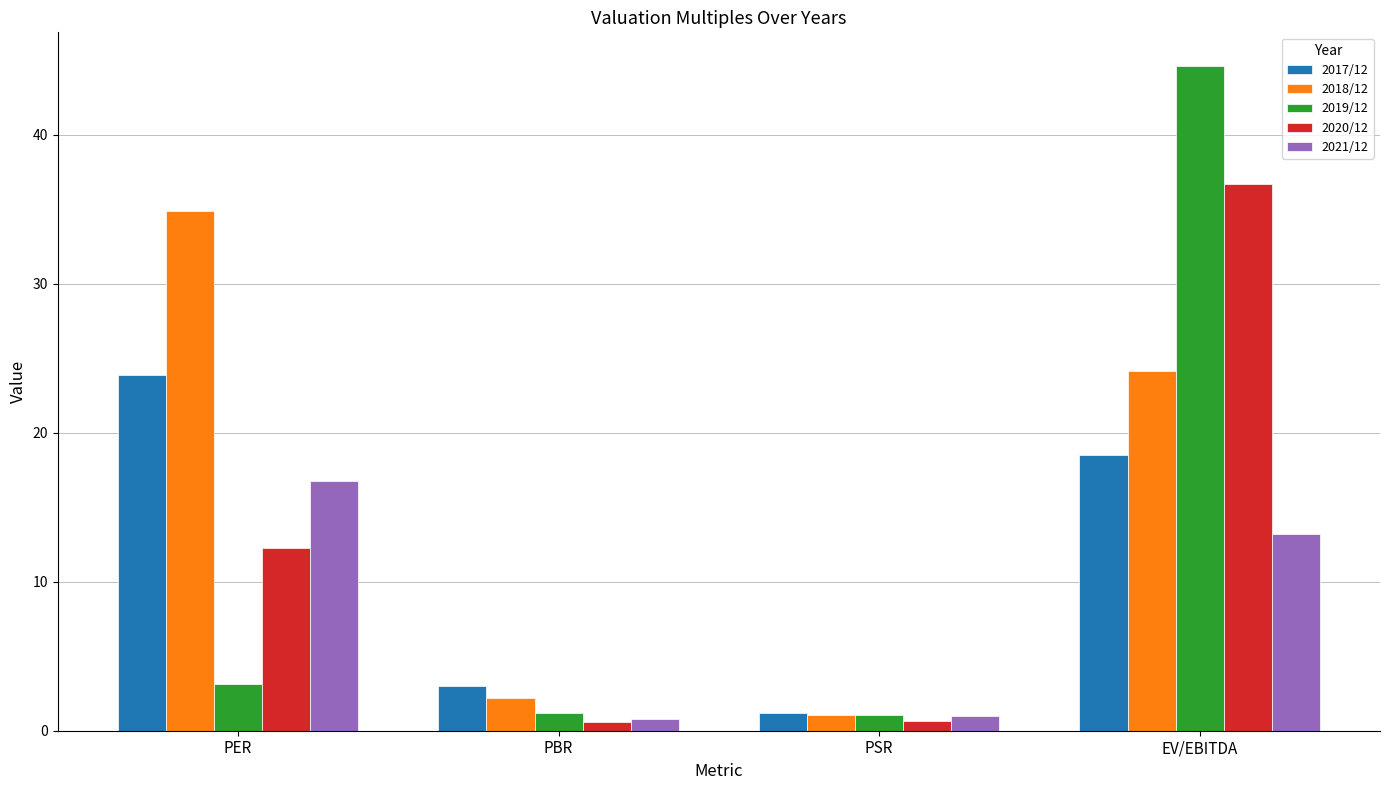

Rank the categories by 2017/12 value from lowest to highest.

PSR, PBR, EV/EBITDA, PER